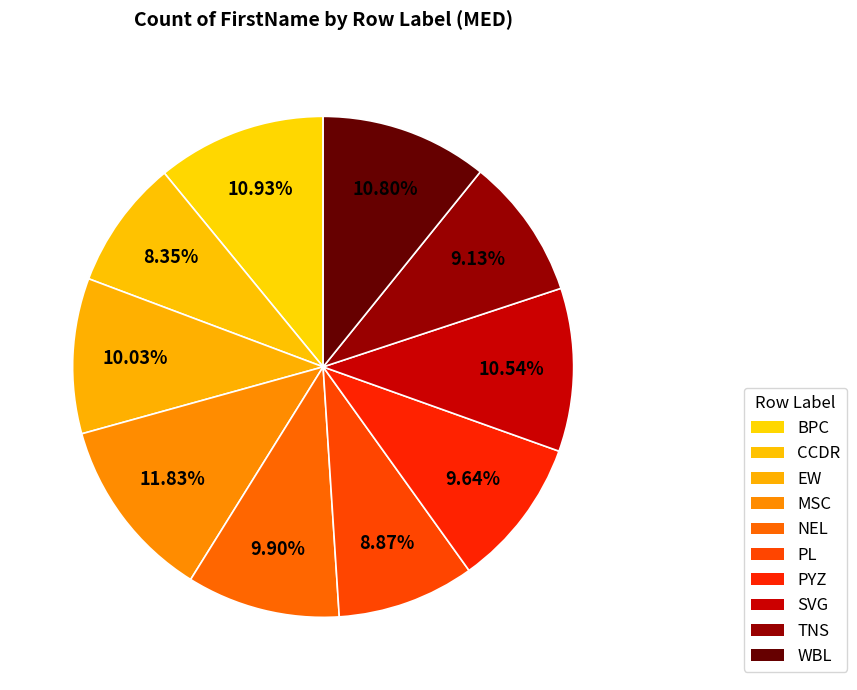

How many slices are in this pie chart?

10